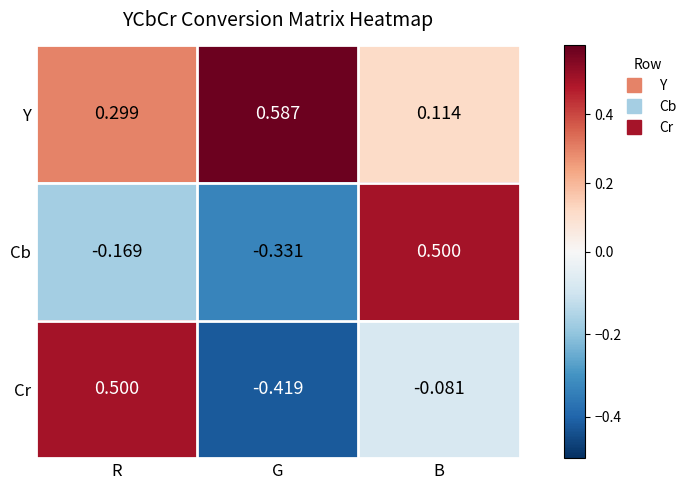

How many data points does each series have?

3